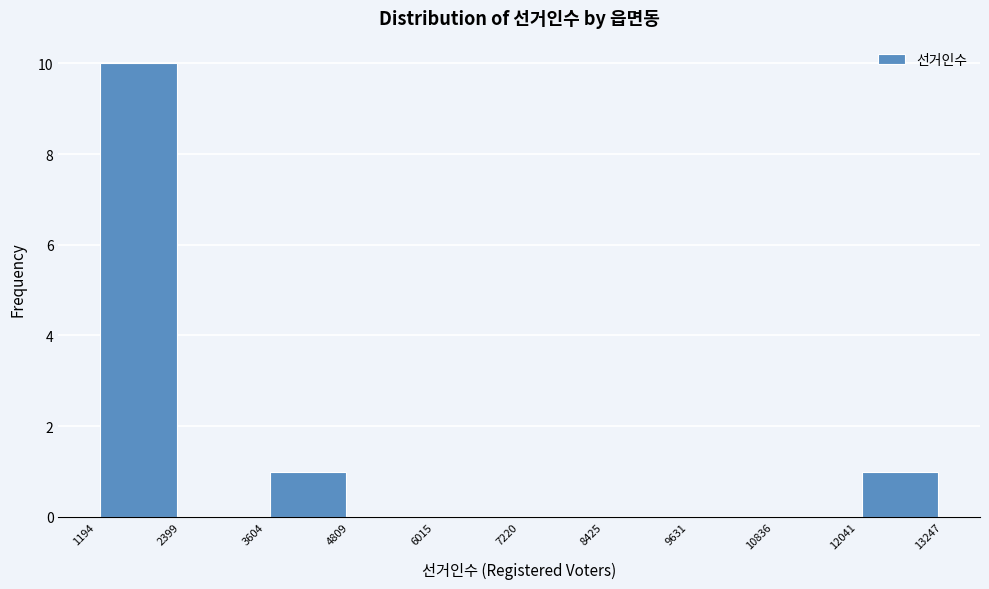

What is the height of the bar covering 3604 to 4809 on the x-axis? The values are not printed on the chart, so give them approximately, as read against the axis.

1